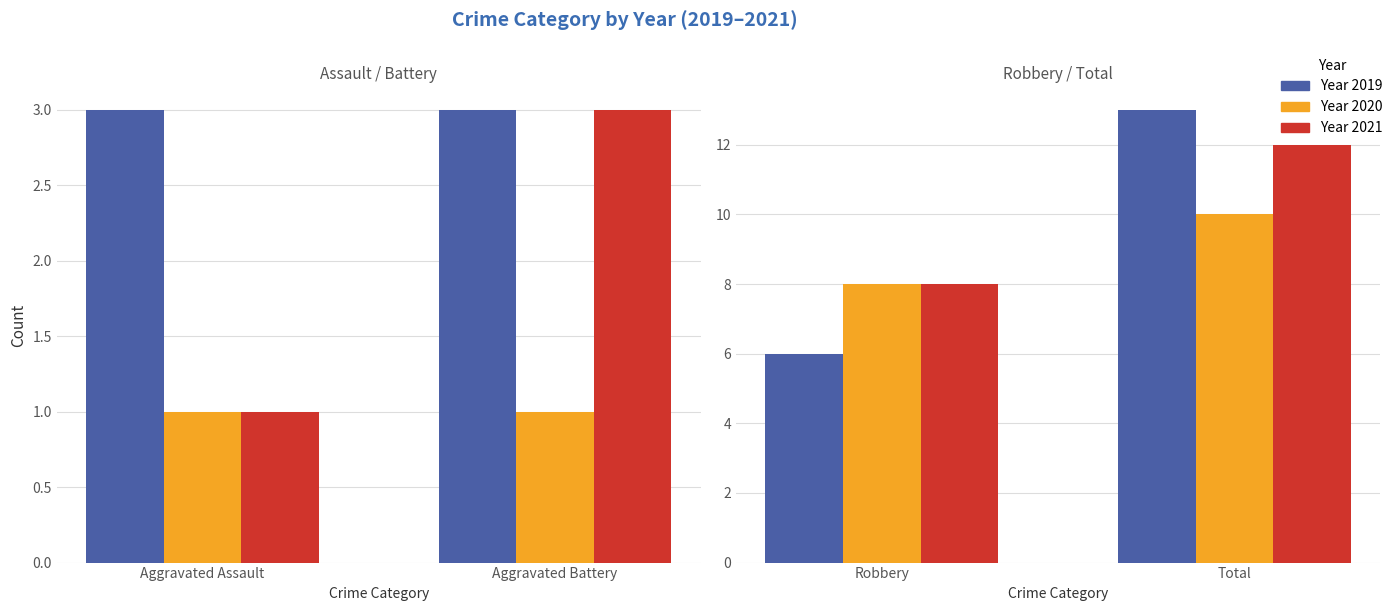

How many data points in 2019 are above 3?

2